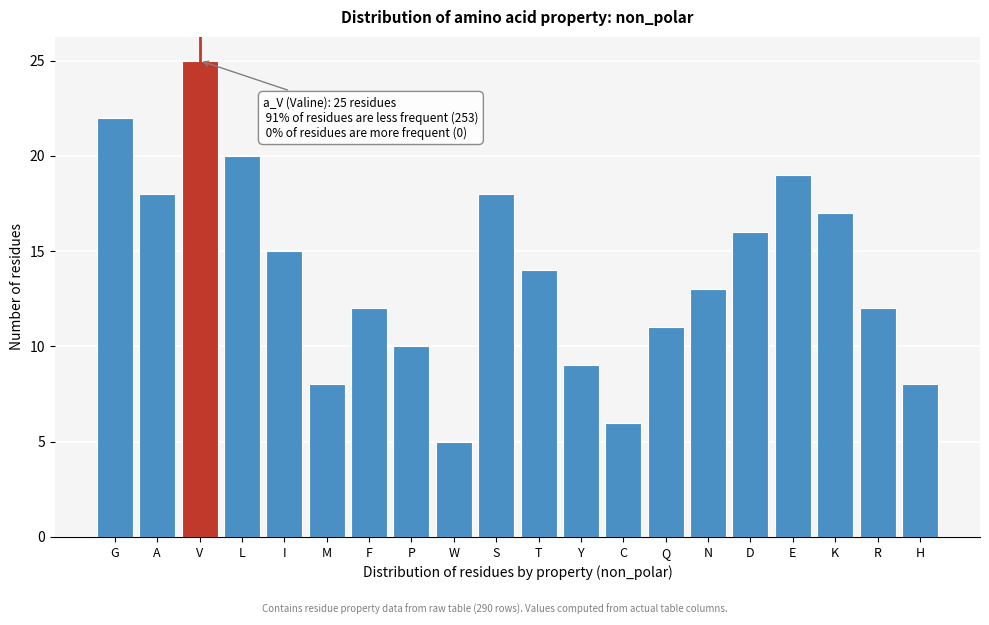

Reading right to left, transcribe all the data shown in this chart.

H=8	R=12	K=17	E=19	D=16	N=13	Q=11	C=6	Y=9	T=14	S=18	W=5	P=10	F=12	M=8	I=15	L=20	V=25	A=18	G=22